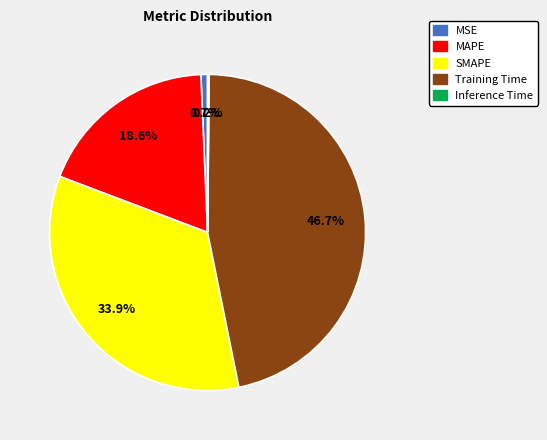

To the nearest percent, what percentage of the pie is MSE?

1%